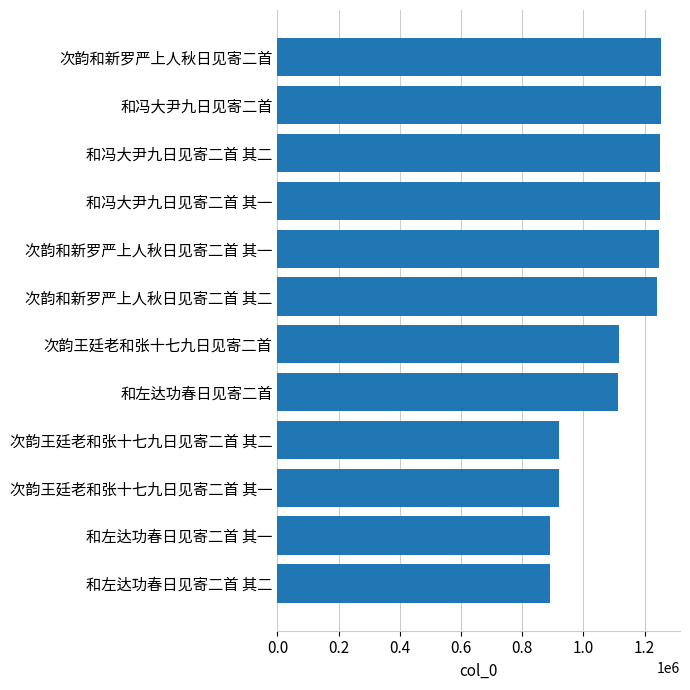

What is the change in value from 次韵王廷老和张十七九日见寄二首 其二 to 和冯大尹九日见寄二首 其一?

+330582